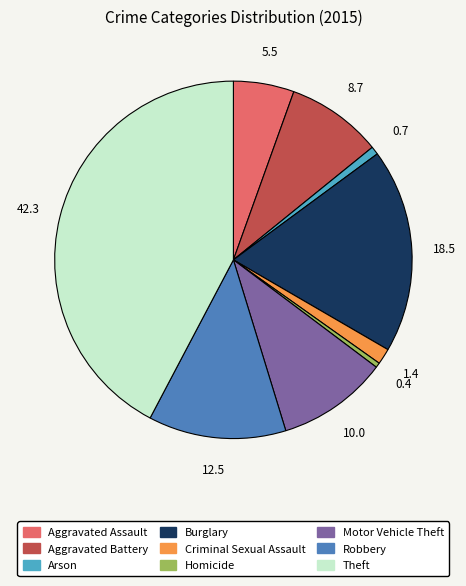

Is it true that Criminal Sexual Assault is 1% of the pie?

True